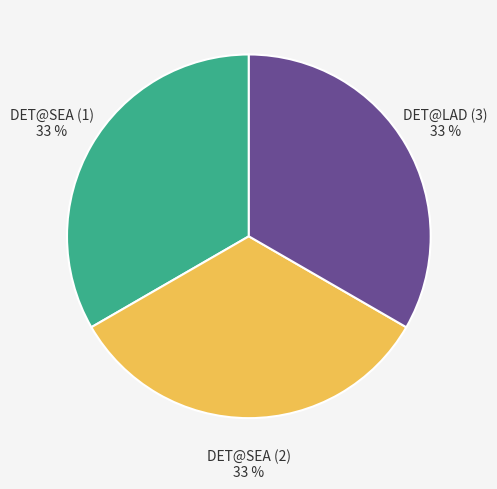

What percentage is the DET@SEA (1) slice, to the nearest percent?

33%